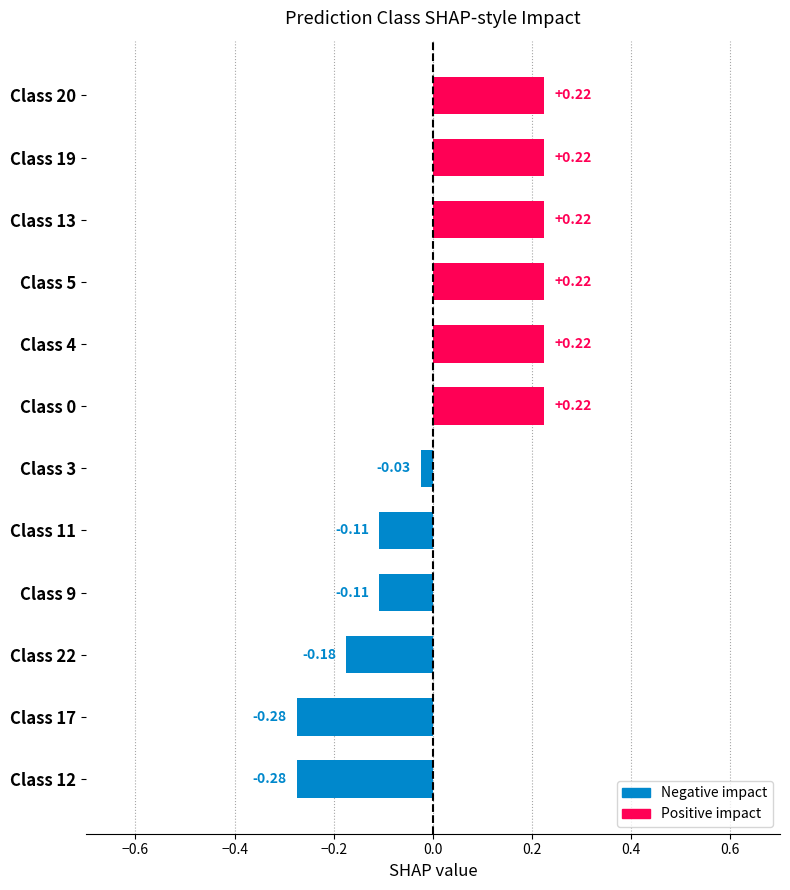

What is the difference between the maximum and second lowest values?

0.5